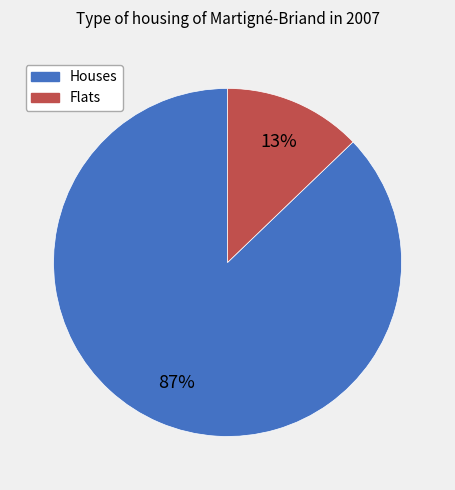

Combined, do Flats and Houses account for over 50%?

Yes